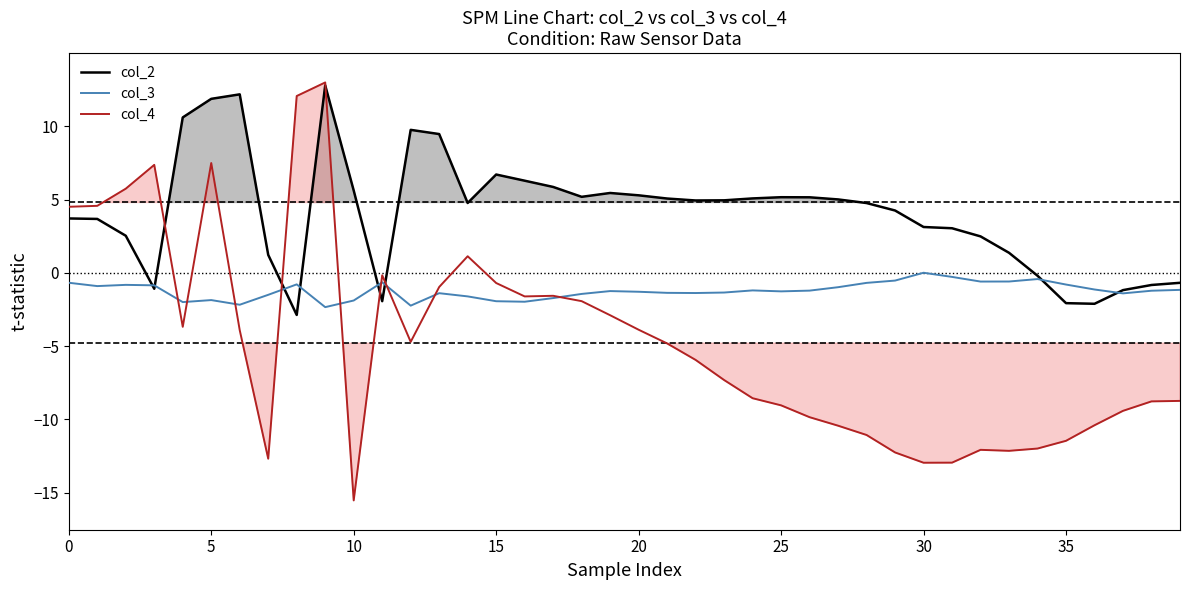

How many interior local valleys does the col_4 series have?

7